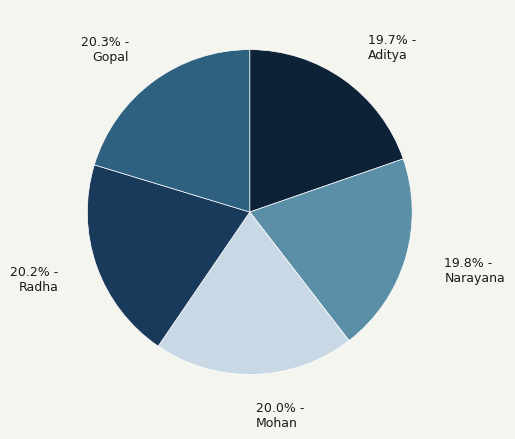

What portion of the pie excludes Narayana?

80.2%